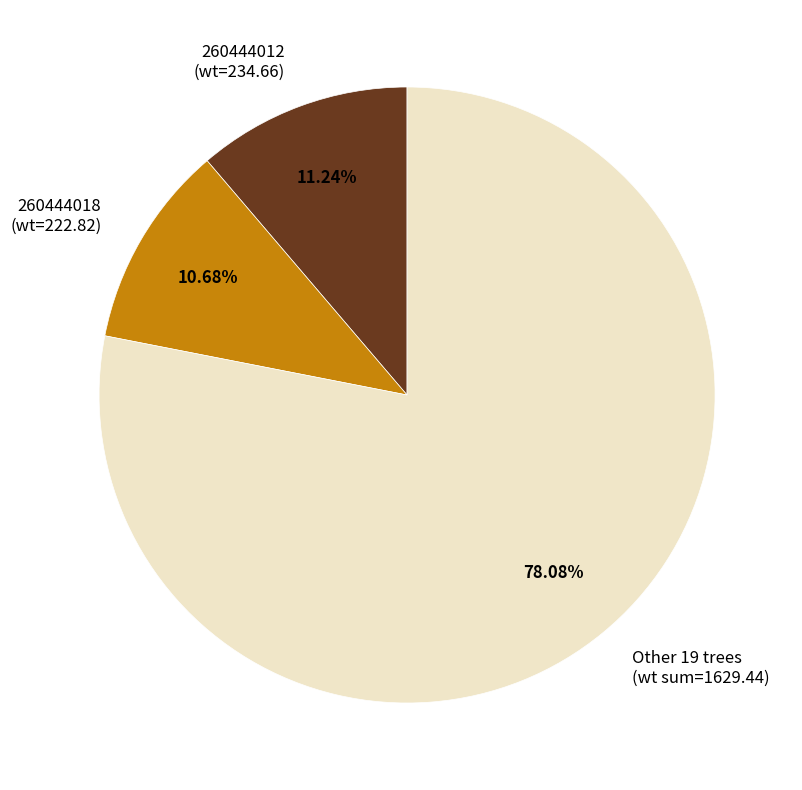

What is the smallest slice in the pie chart?

260444018 (wt=222.82)